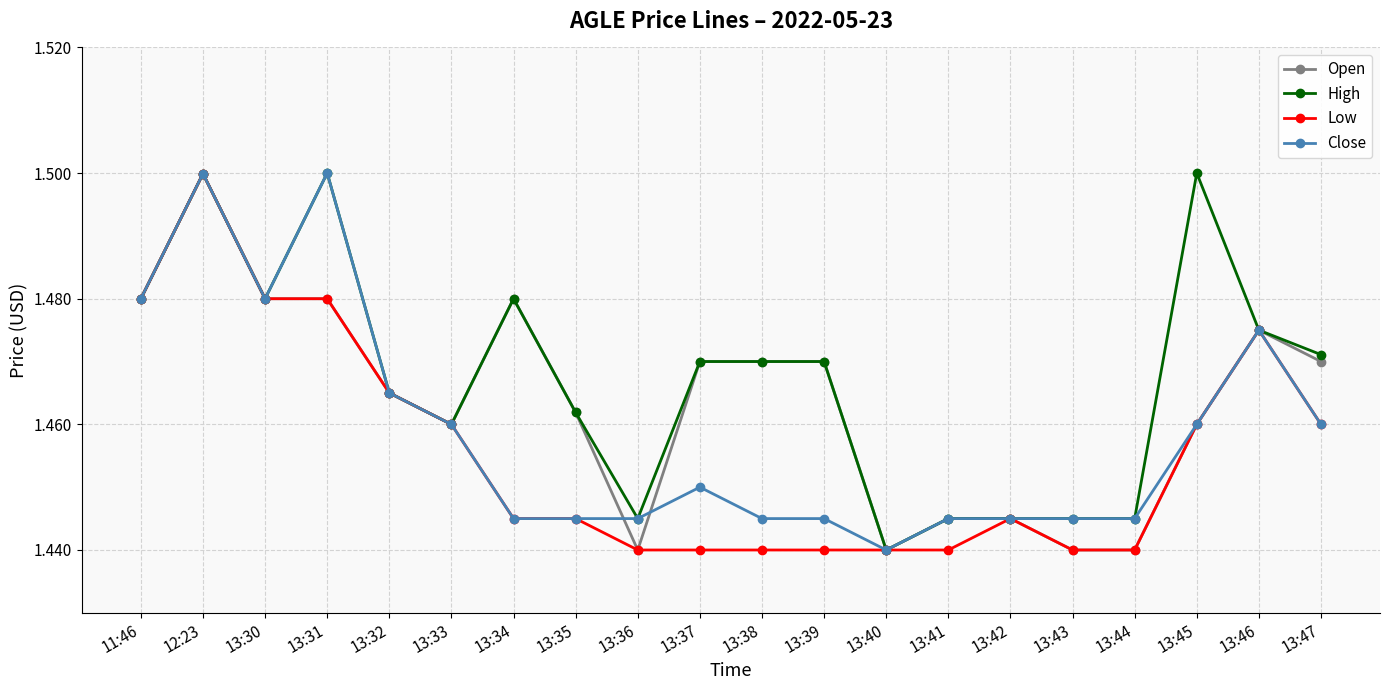

Where is the first local maximum for Low?

12:23